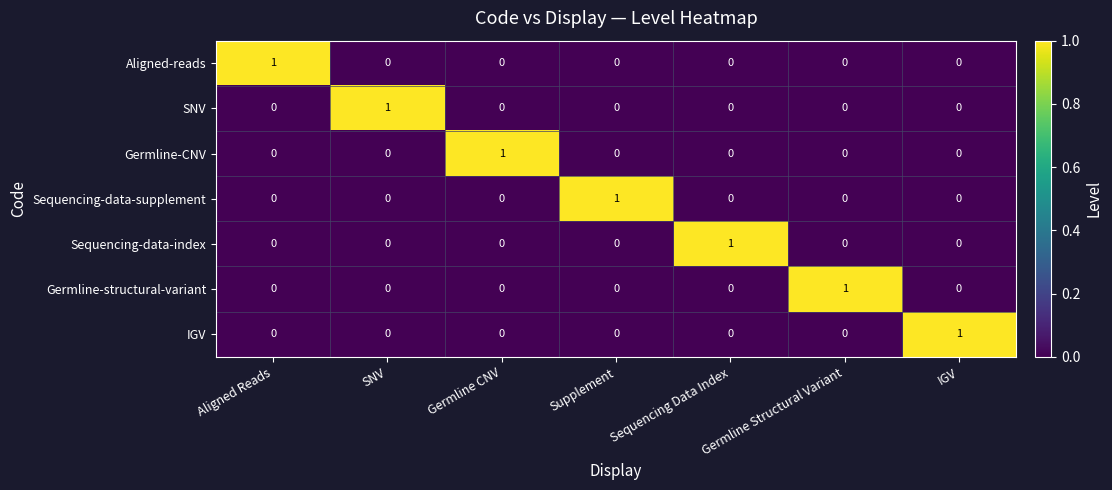

Is it true that IGV equals 0 at Germline CNV?

True